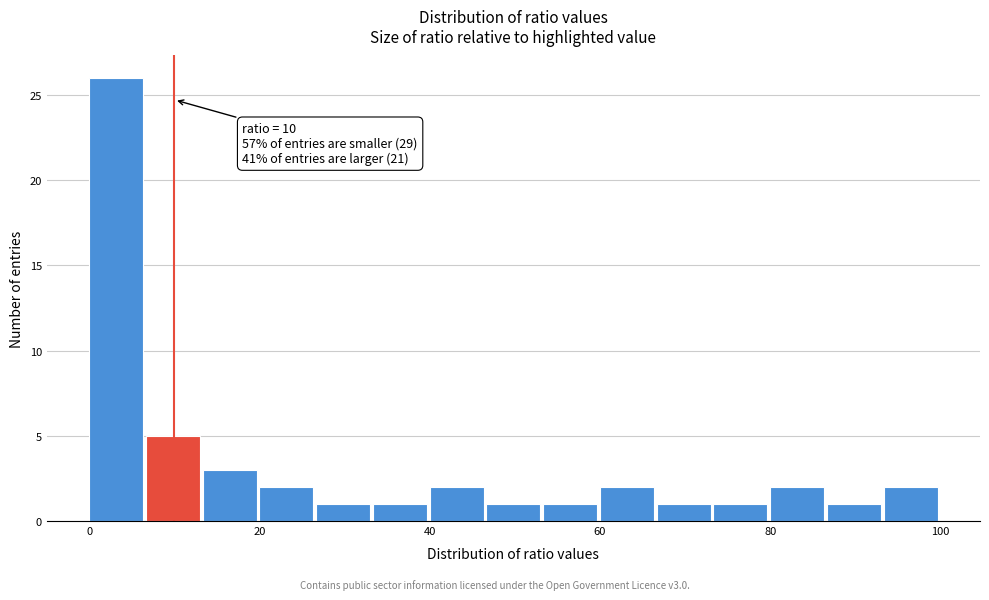

Read against the x-axis, roughly where is the centre of the tallest bar?

4